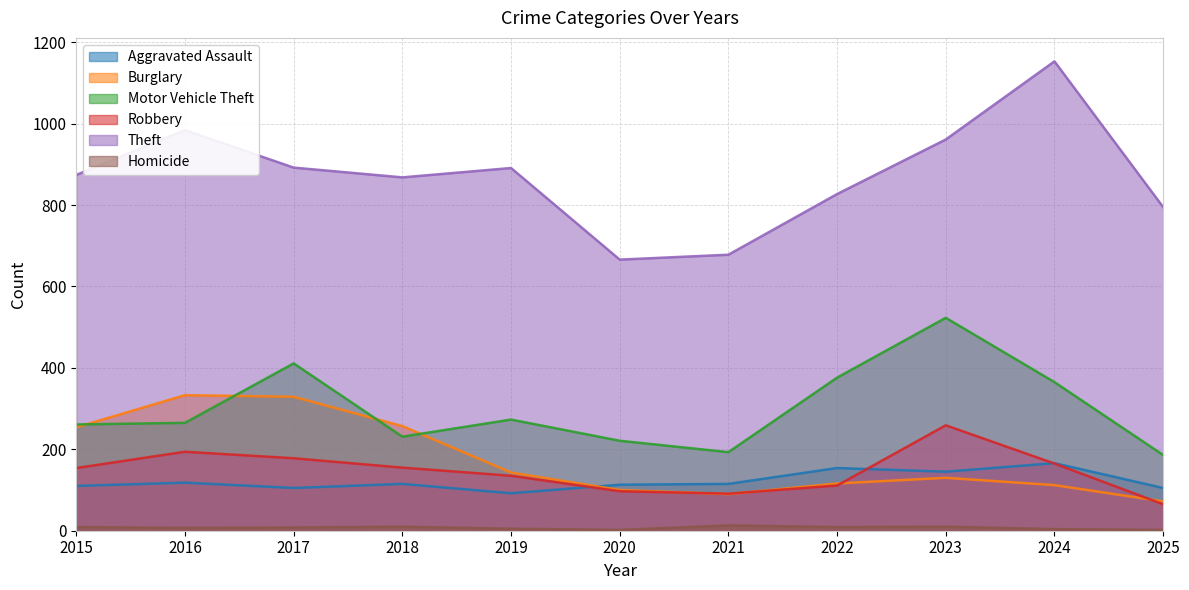

True or false: Homicide has more than 1 interior local peaks.

True